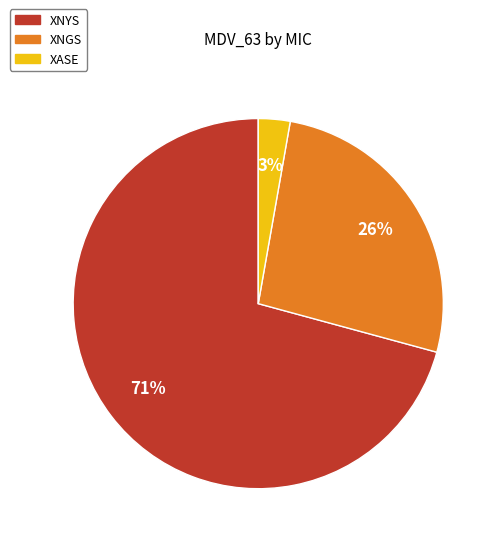

Is XNYS the majority of the pie?

Yes